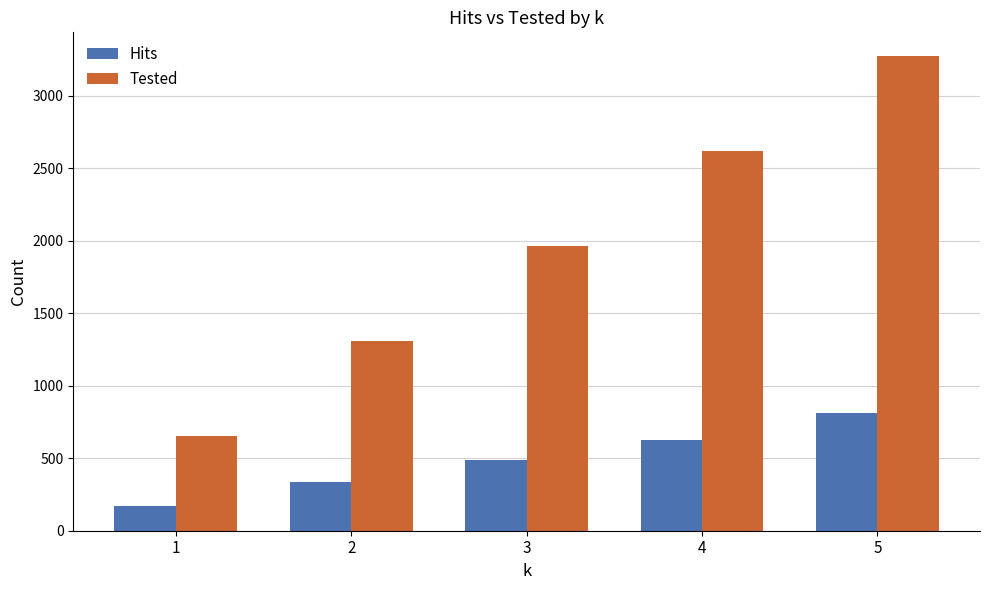

Which label corresponds to the largest value in the chart?

5